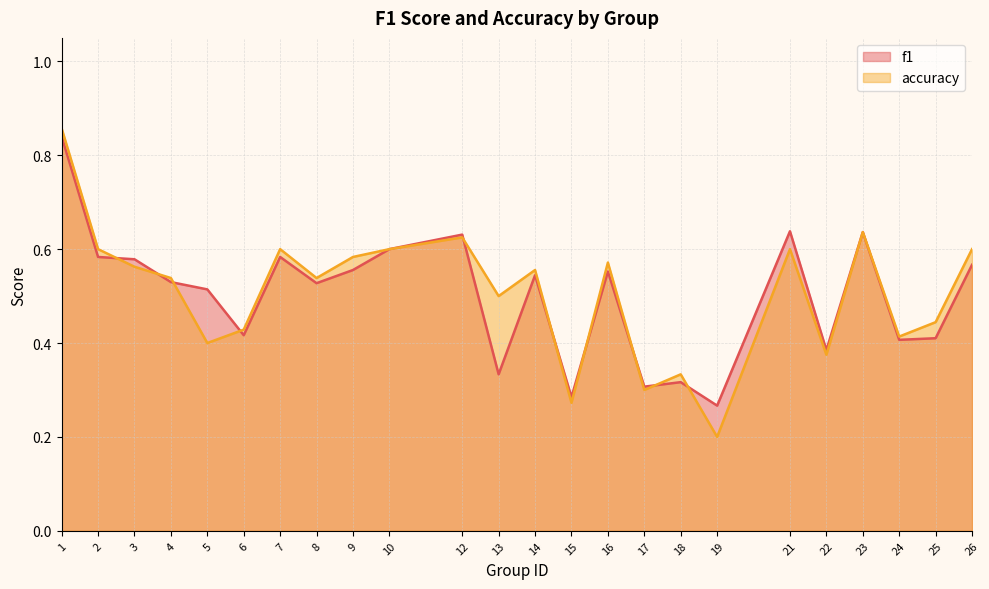

What is the value of the accuracy point at the 5th from the left?

0.4